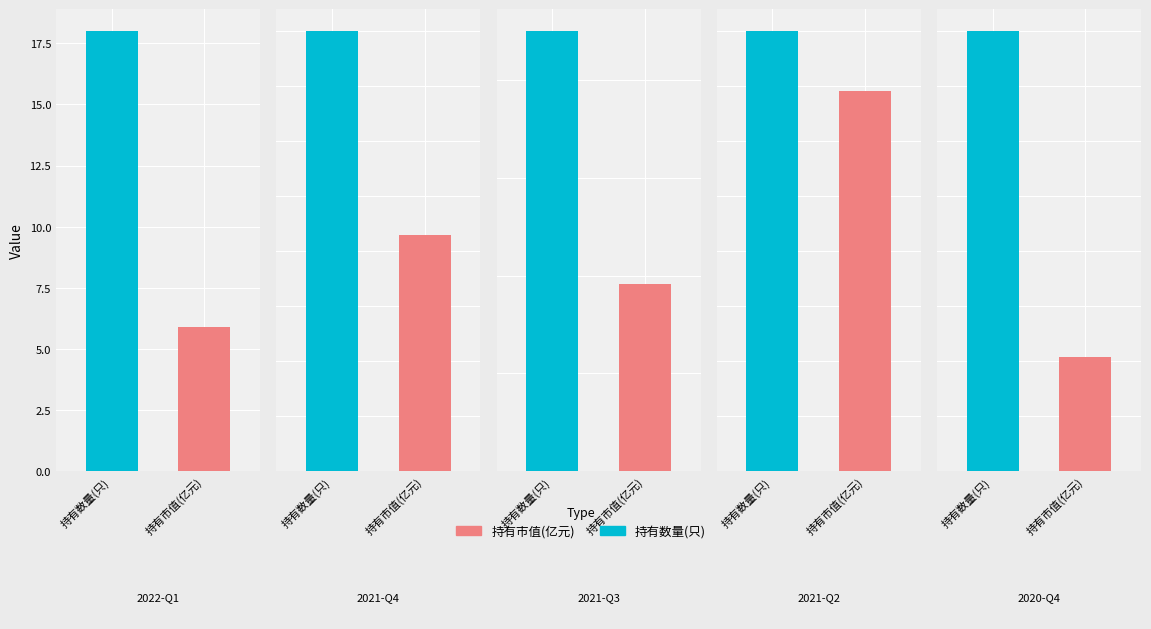

Rank the series by their maximum value, from highest to lowest.

持有数量(只), 持有市值(亿元)